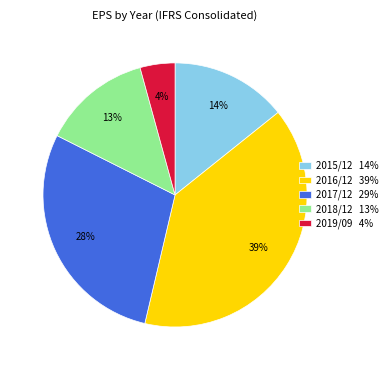

Is it true that 2019/09 is 4% of the pie?

True